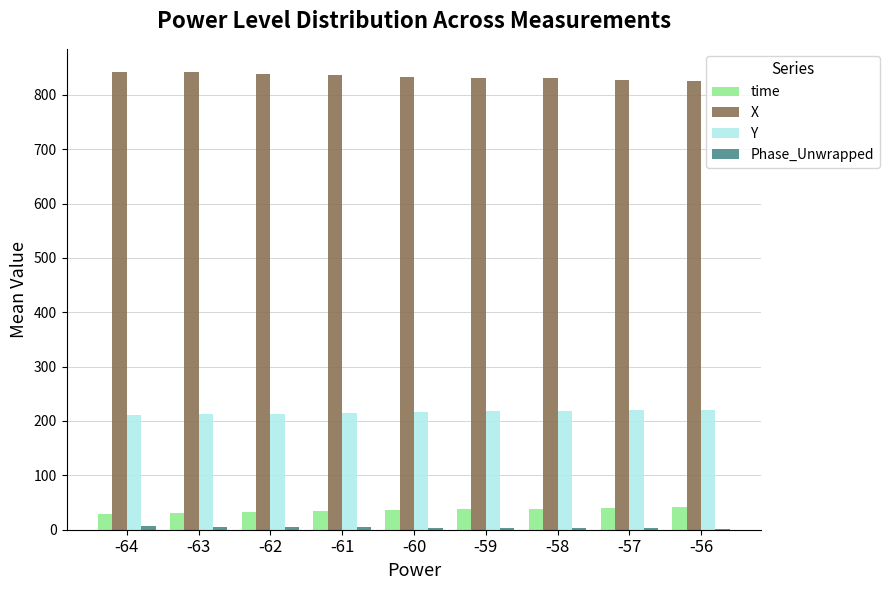

What value does the Y series have at -64?

211.2